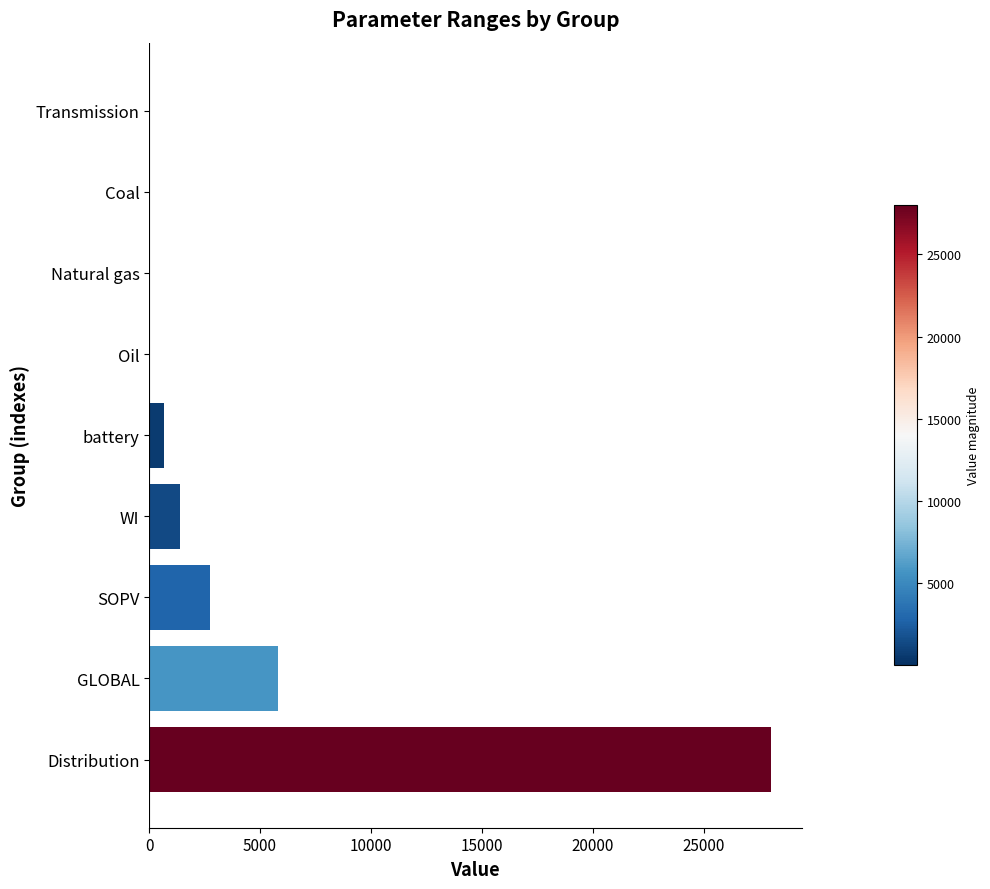

Which label corresponds to the largest value in the chart?

Distribution